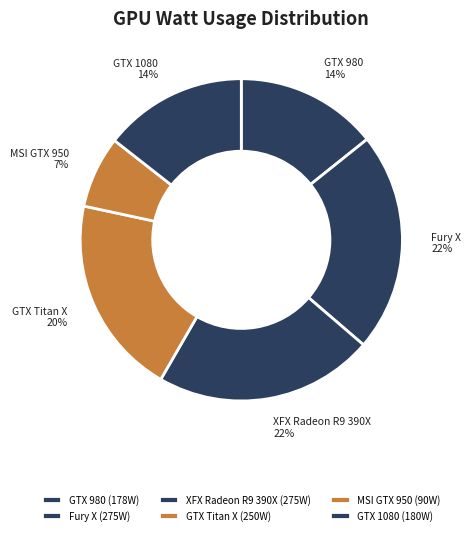

How many slices are in this pie chart?

6